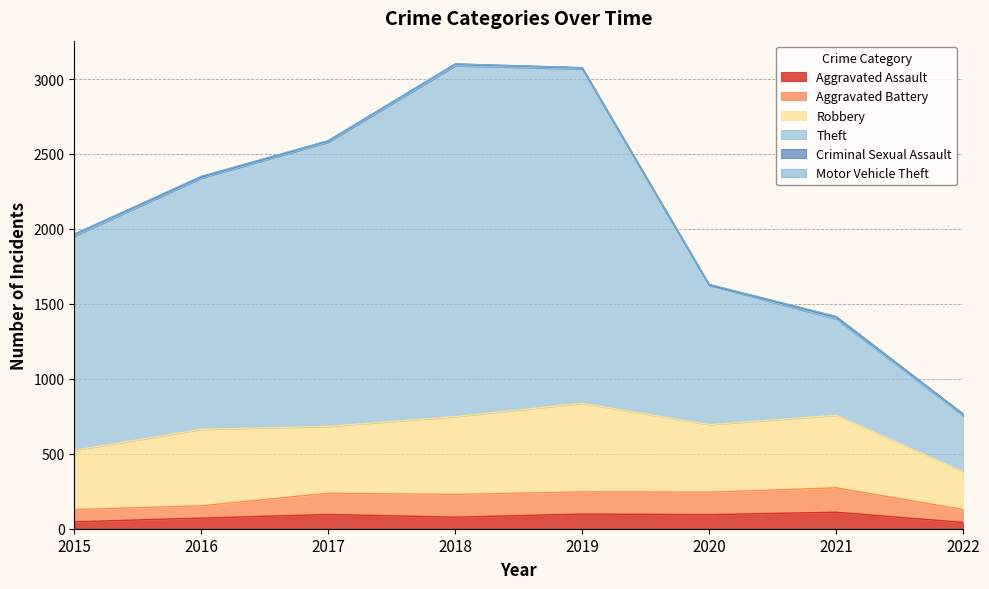

Is it true that Theft equals 1106 at 2021?

False